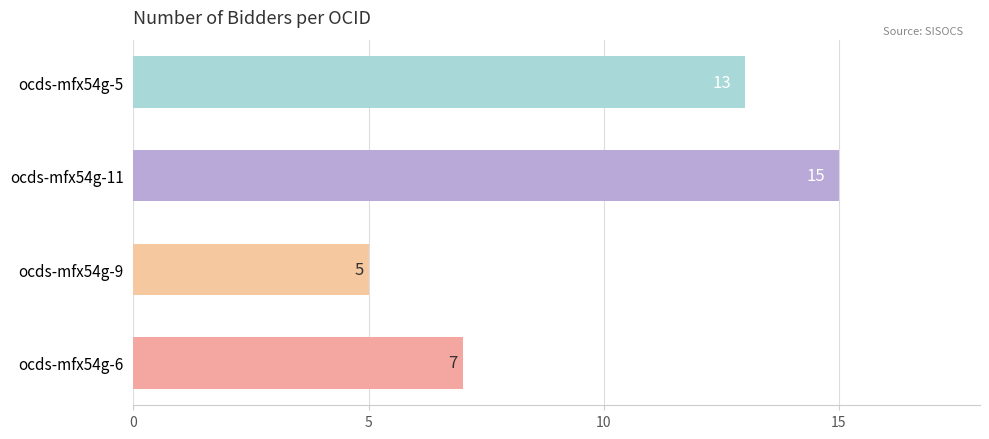

True or false: the data shows 5 at ocds-mfx54g-9.

True